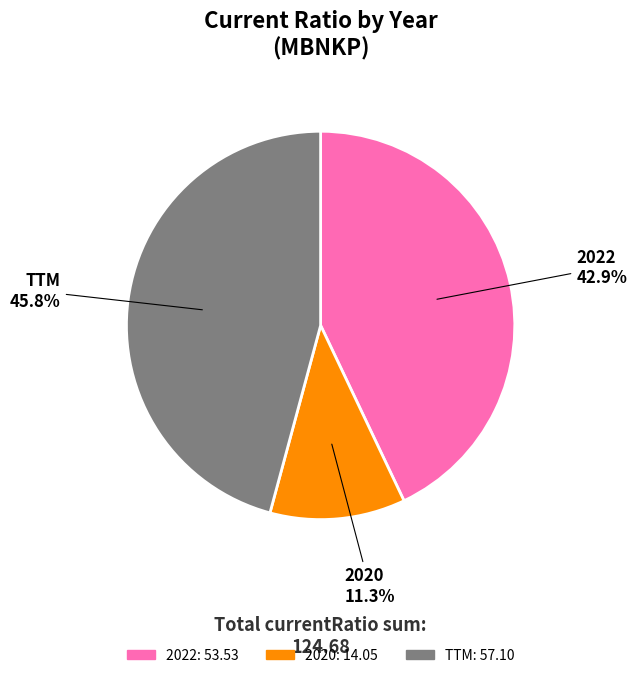

What percentage is the 2020 slice, to the nearest percent?

11%